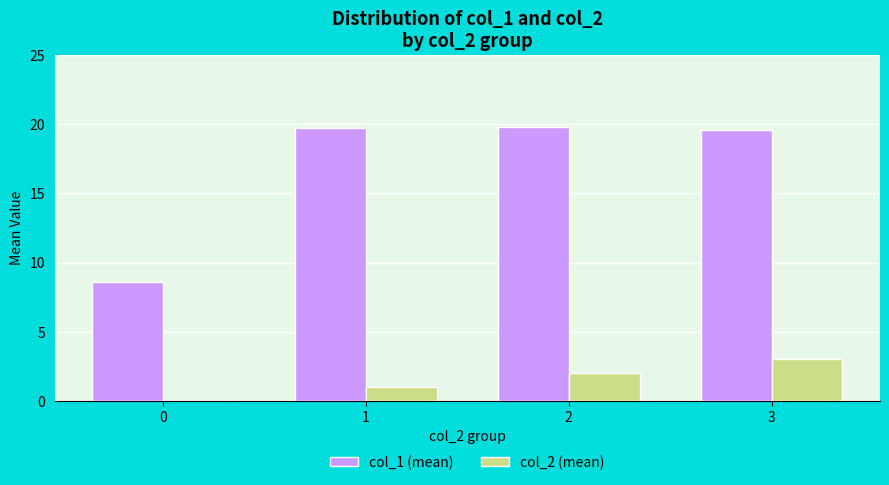

What is the total value across all series at 0?

8.6